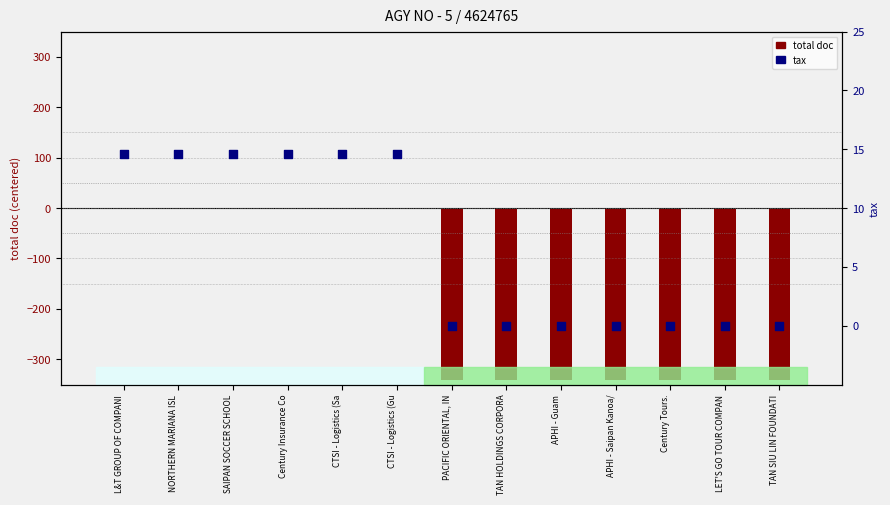

Which series contains the lowest Y value?

total doc (centered)